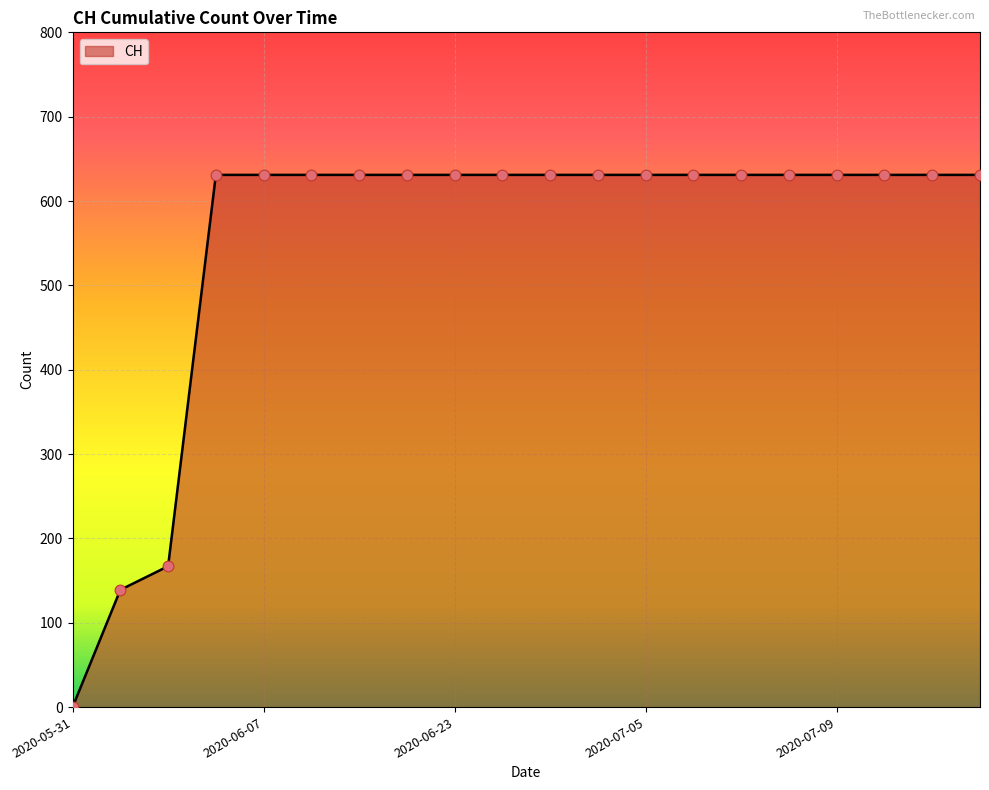

What is the maximum value shown in the chart?

631